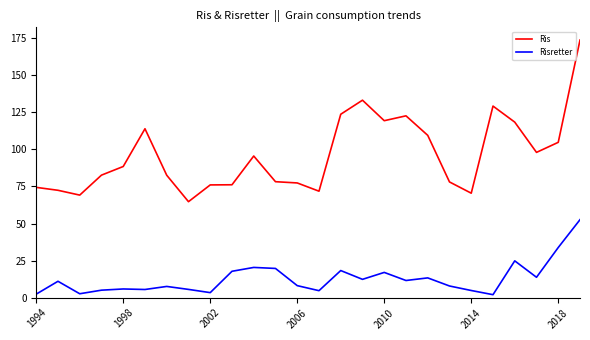

Which series has the largest range (max minus min)?

Ris